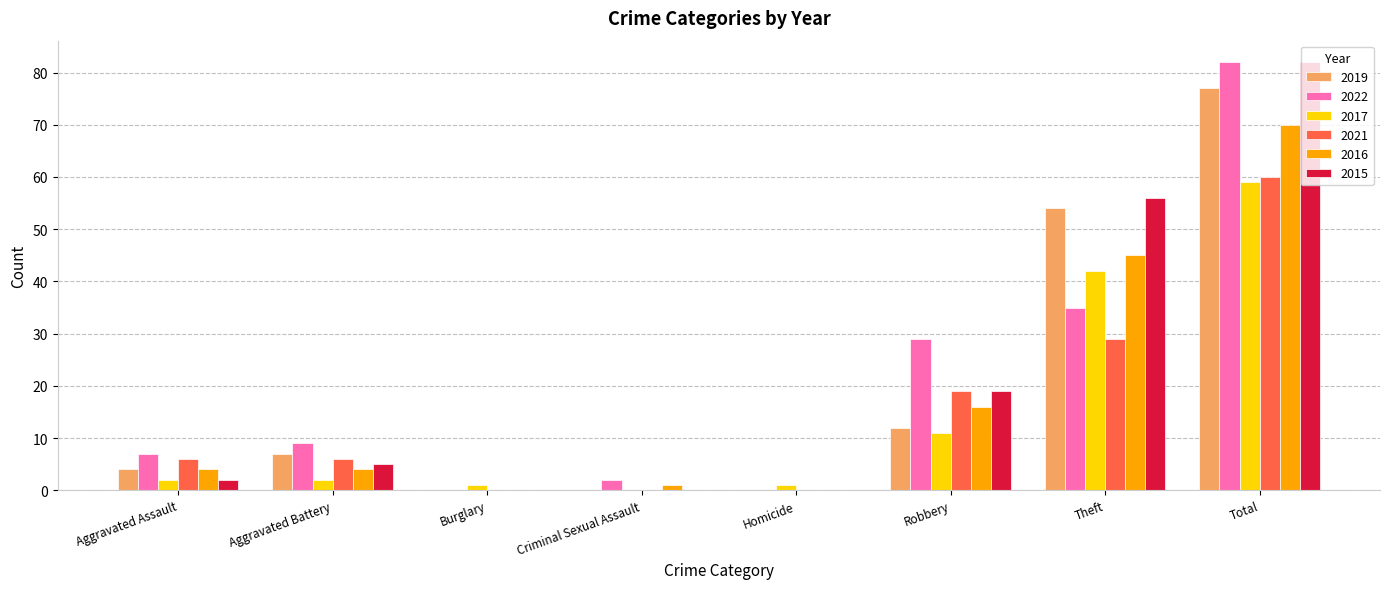

What is the highest value of the 2019 series?

77